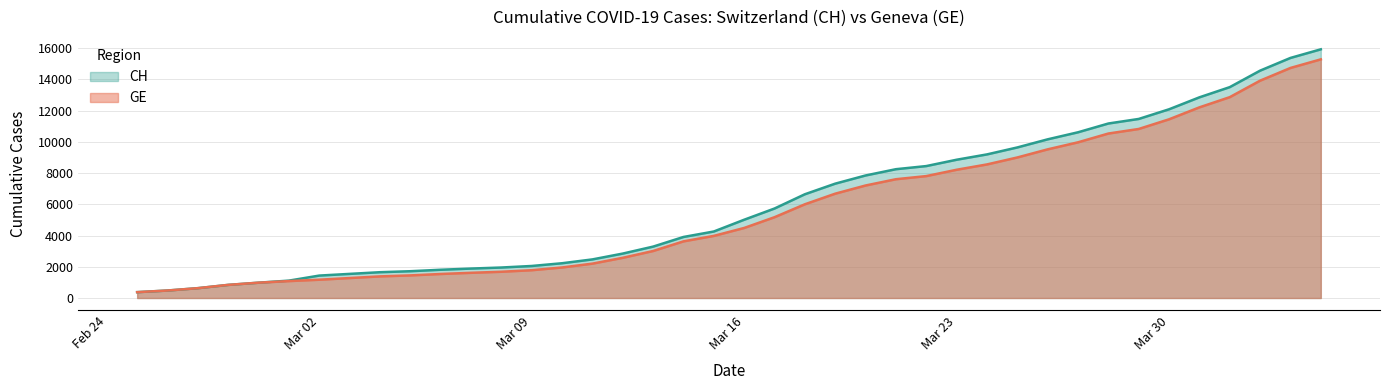

True or false: CH has more than 0 interior local peaks.

False